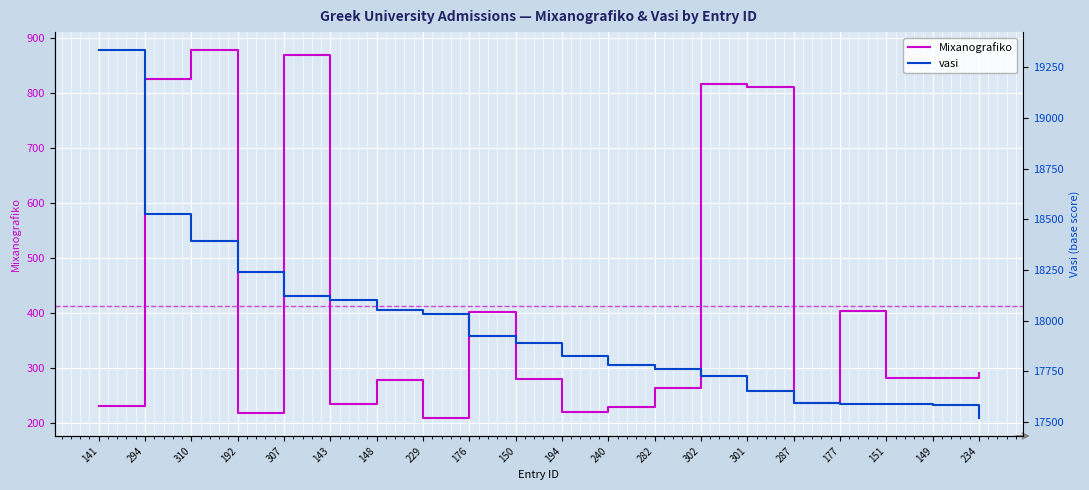

What is the sum of the vasi values at 194 and 307?

35947